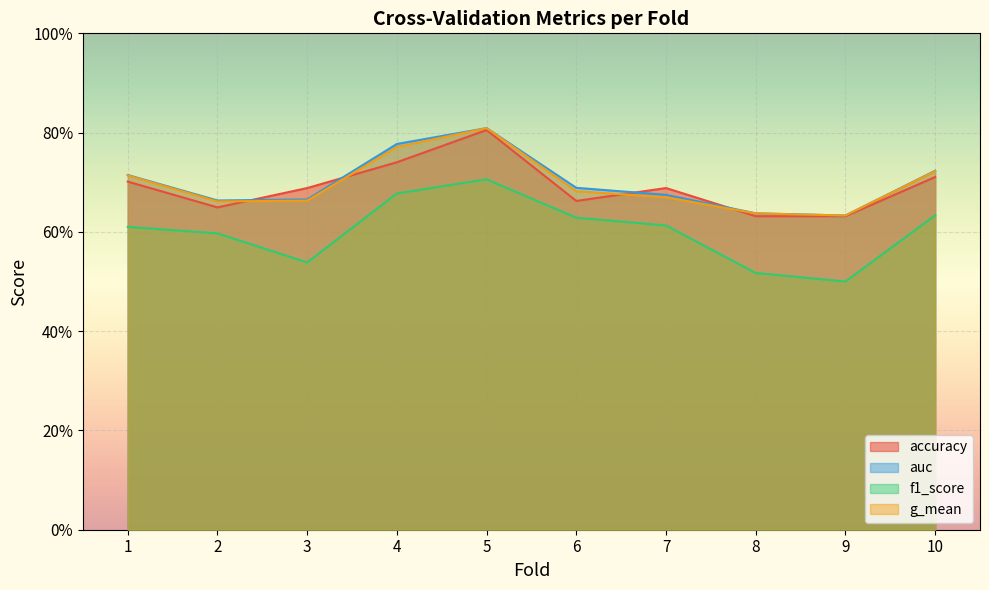

Which category has the highest value across all series?

5